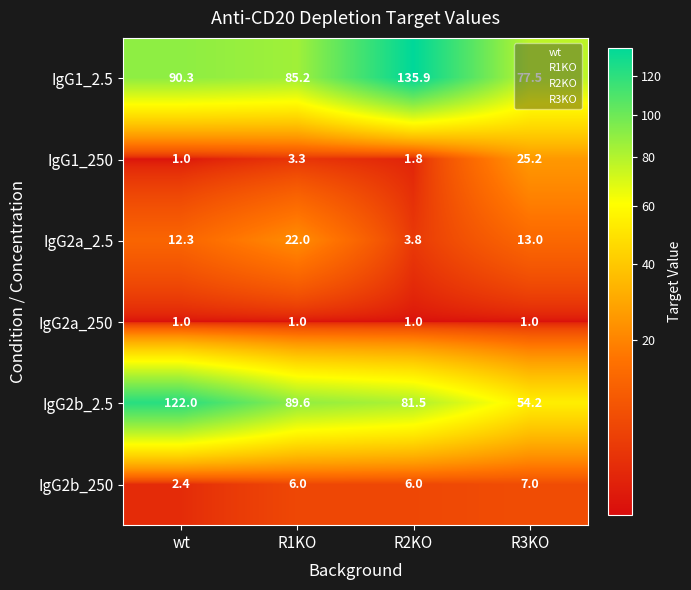

List the labels in order of IgG1_250 value, smallest first.

wt, R2KO, R1KO, R3KO